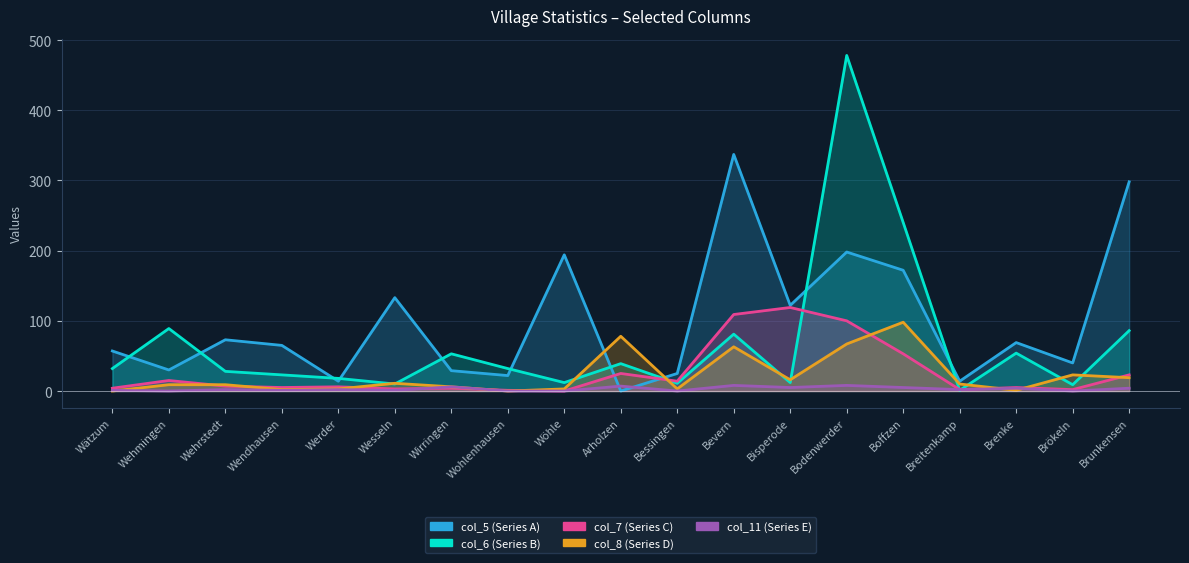

What is the average value of the col_7 (Series C) series?

26